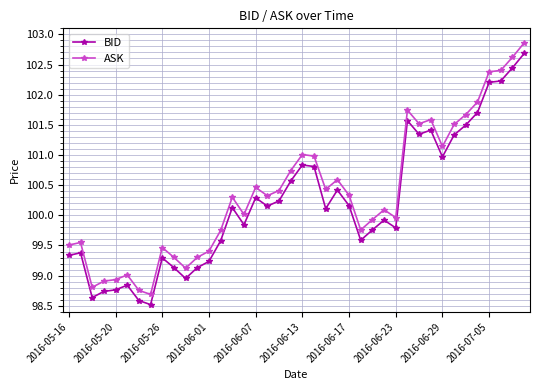

What is the difference between the maximum and minimum values in the BID series?

4.2